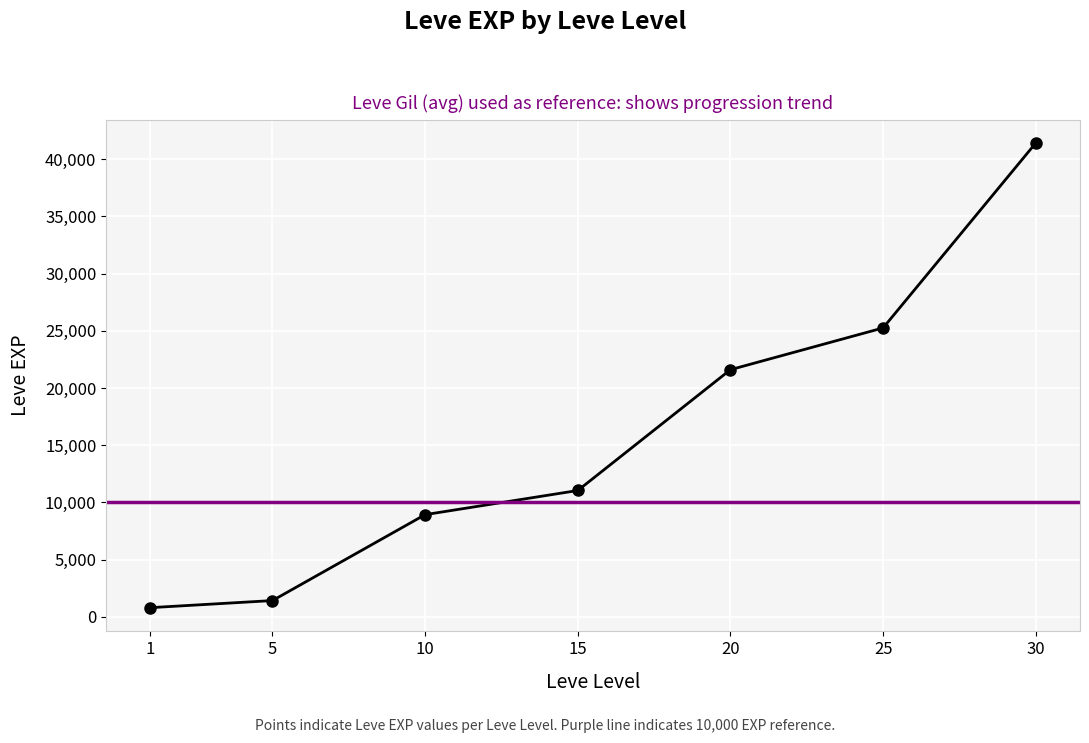

Where is the data nearest to the value 21105?

20